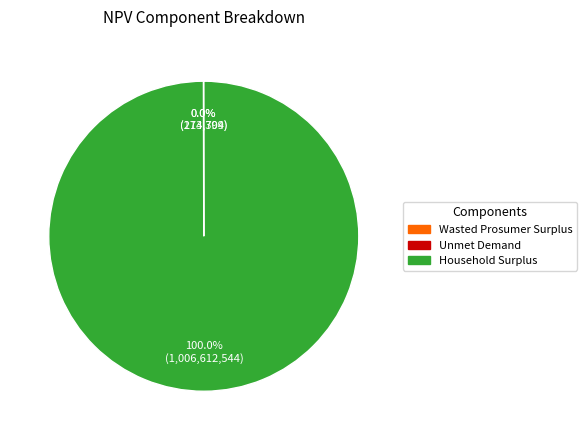

Is there any slice that represents more than half of the pie?

Yes